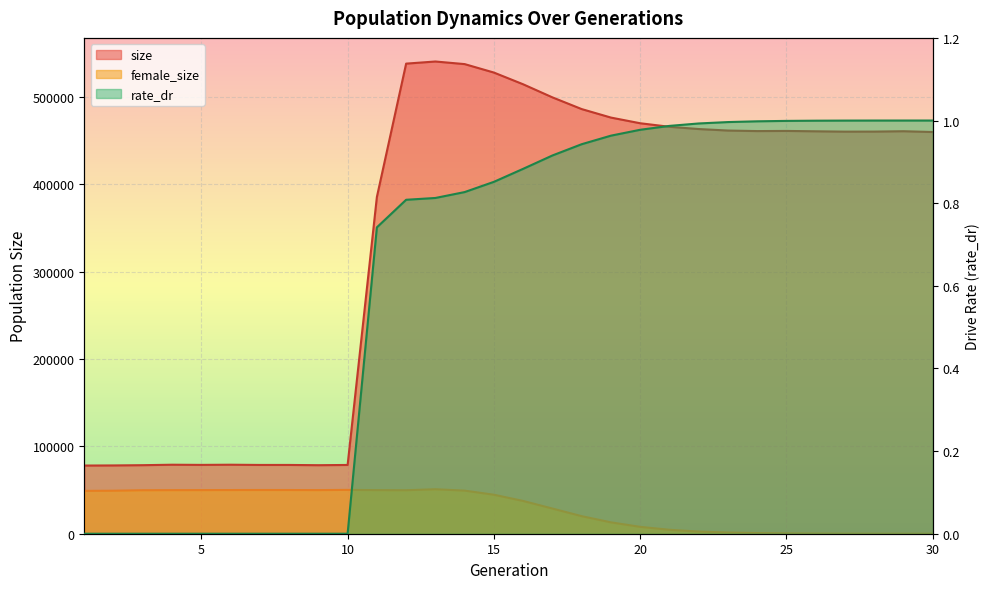

The value of size at 5 is 78750.0. True or false?

True